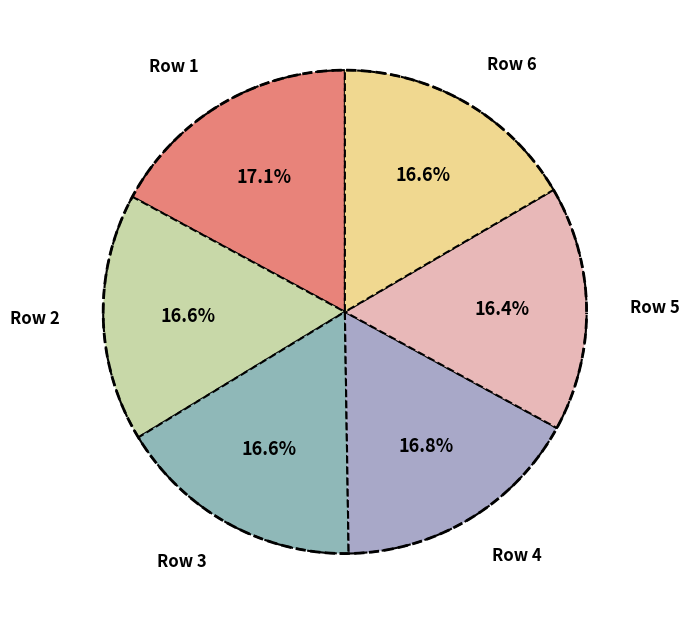

To the nearest percent, what percentage of the pie is Row 3?

17%